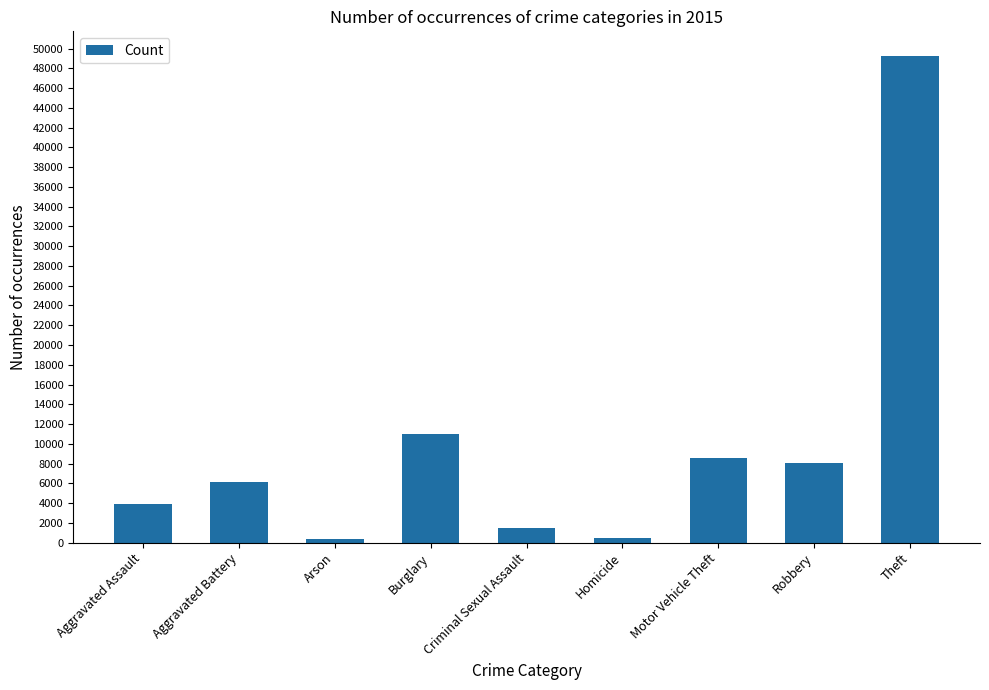

Which label corresponds to the largest value in the chart?

Theft